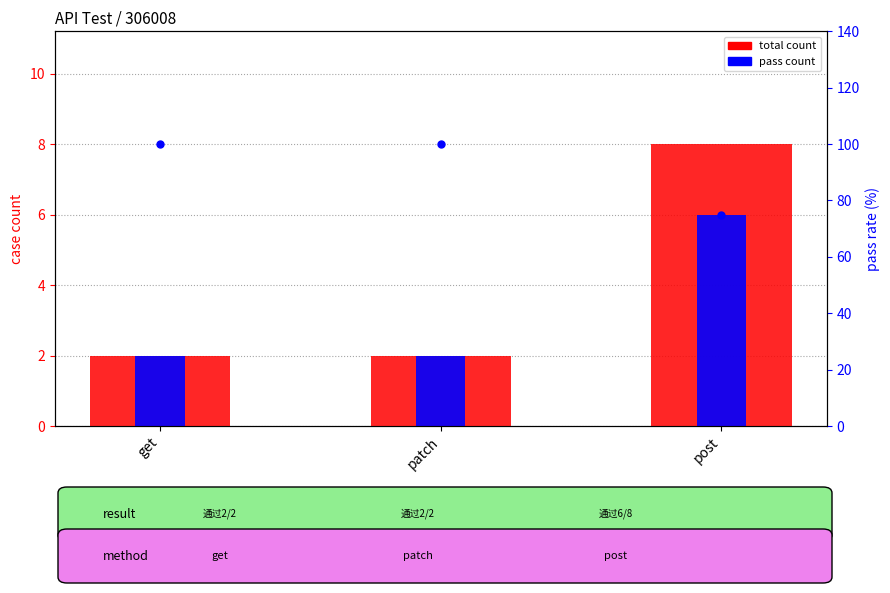

How many distinct data groups are displayed?

3